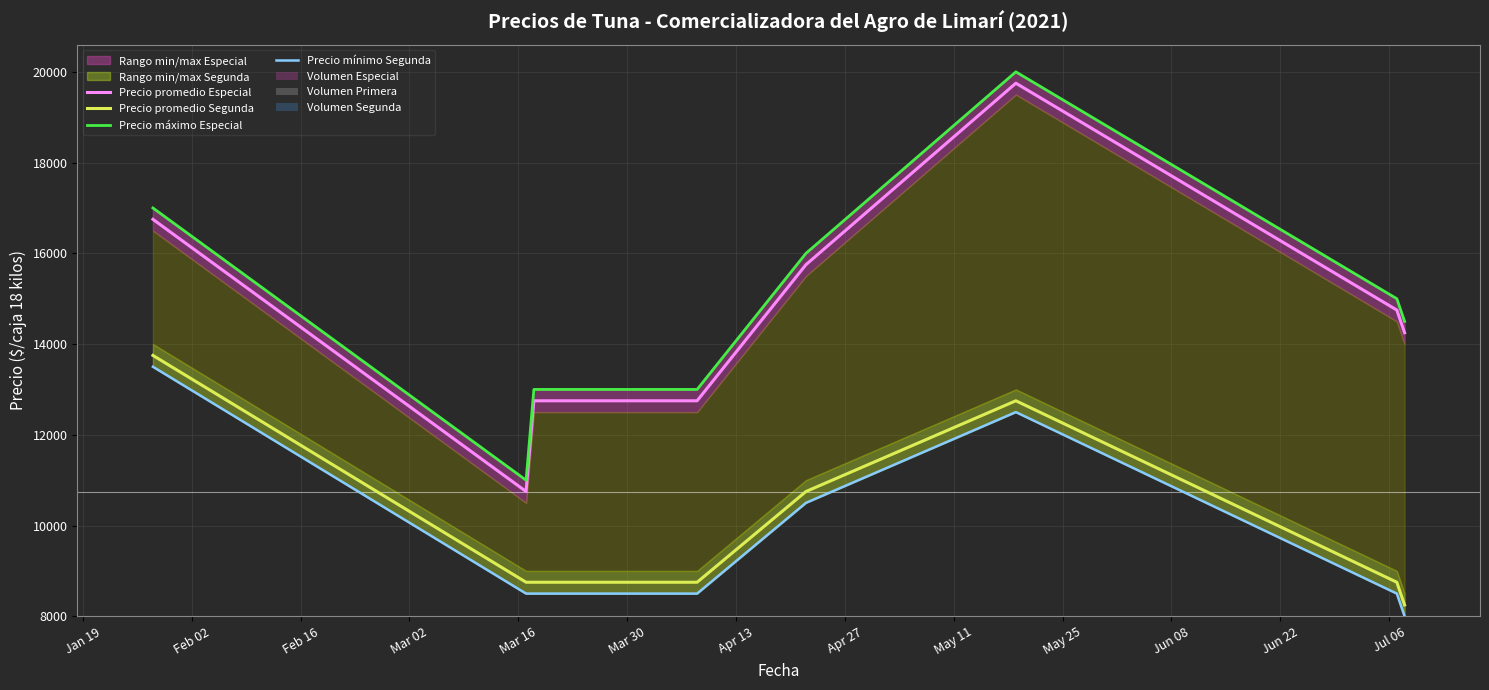

Between 2021-01-28 and 2021-07-08, which is larger?

2021-01-28